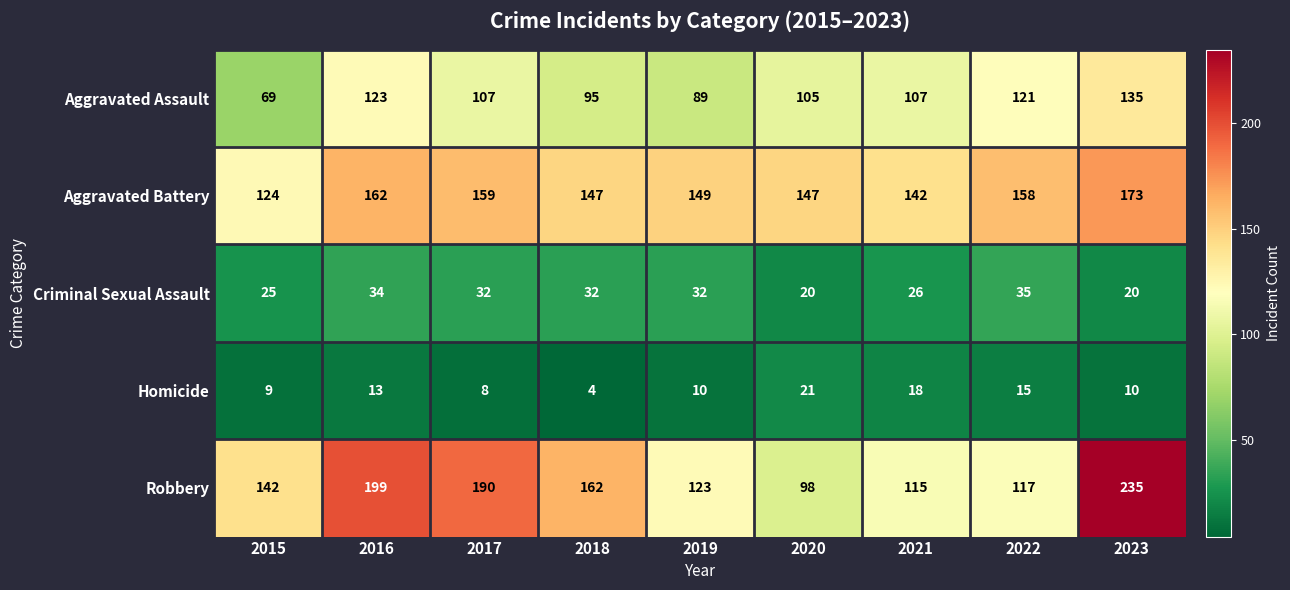

True or false: Aggravated Assault has a value of 40 at 2022.

False